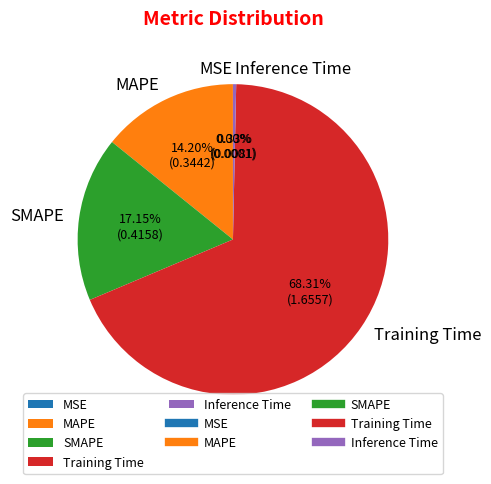

What is the largest slice in the pie chart?

Training Time